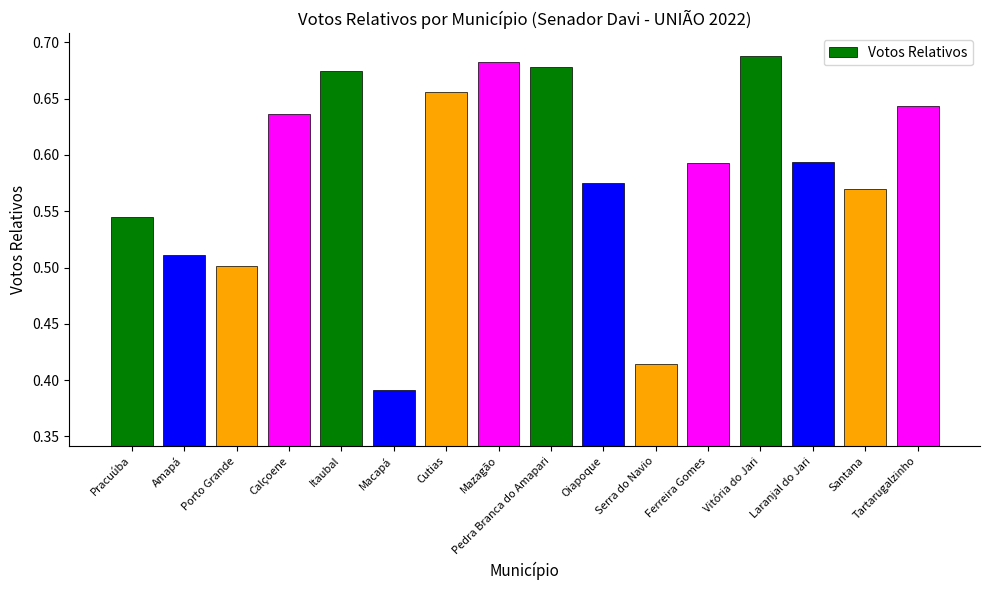

Is it true that the value at Oiapoque is 0.9?

False